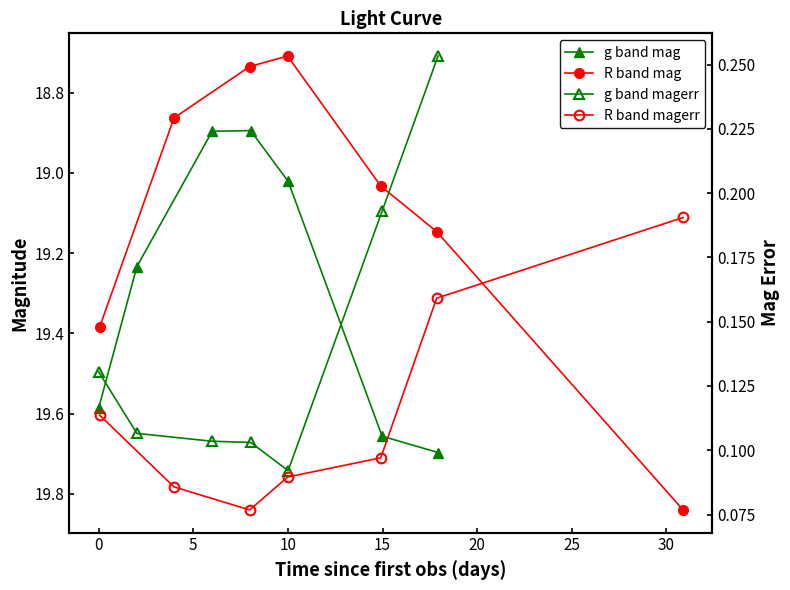

True or false: R band magerr has a value of 0.0 at 0.

False